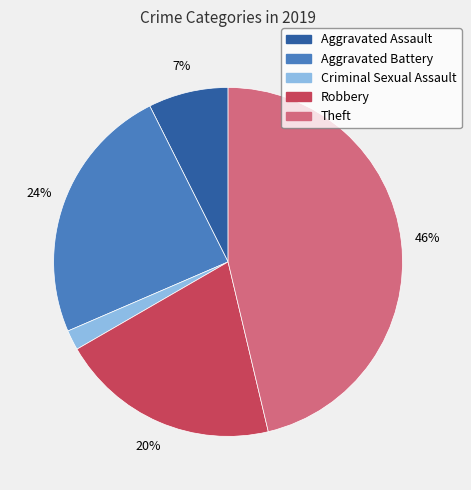

To the nearest percent, what is the average slice percentage?

20%